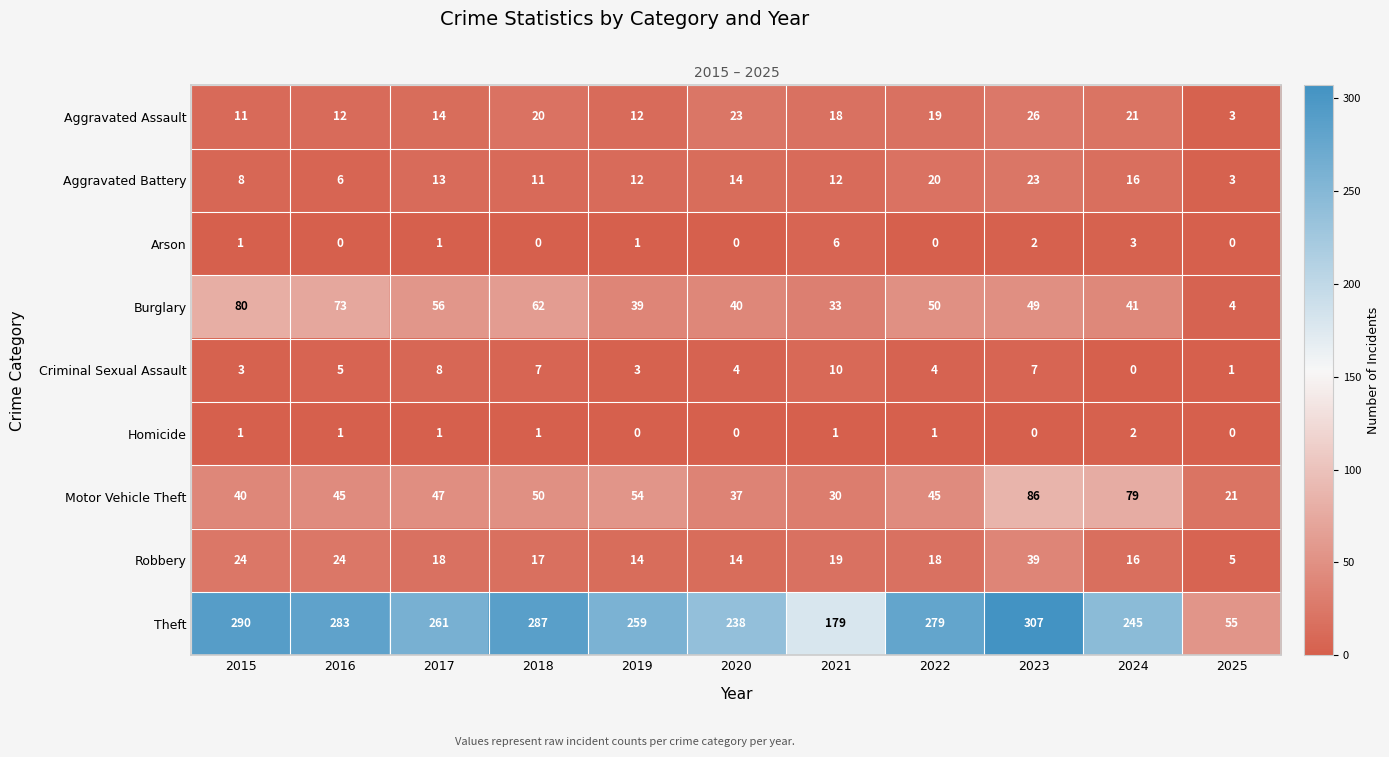

How many data points in Burglary are less than 49?

5